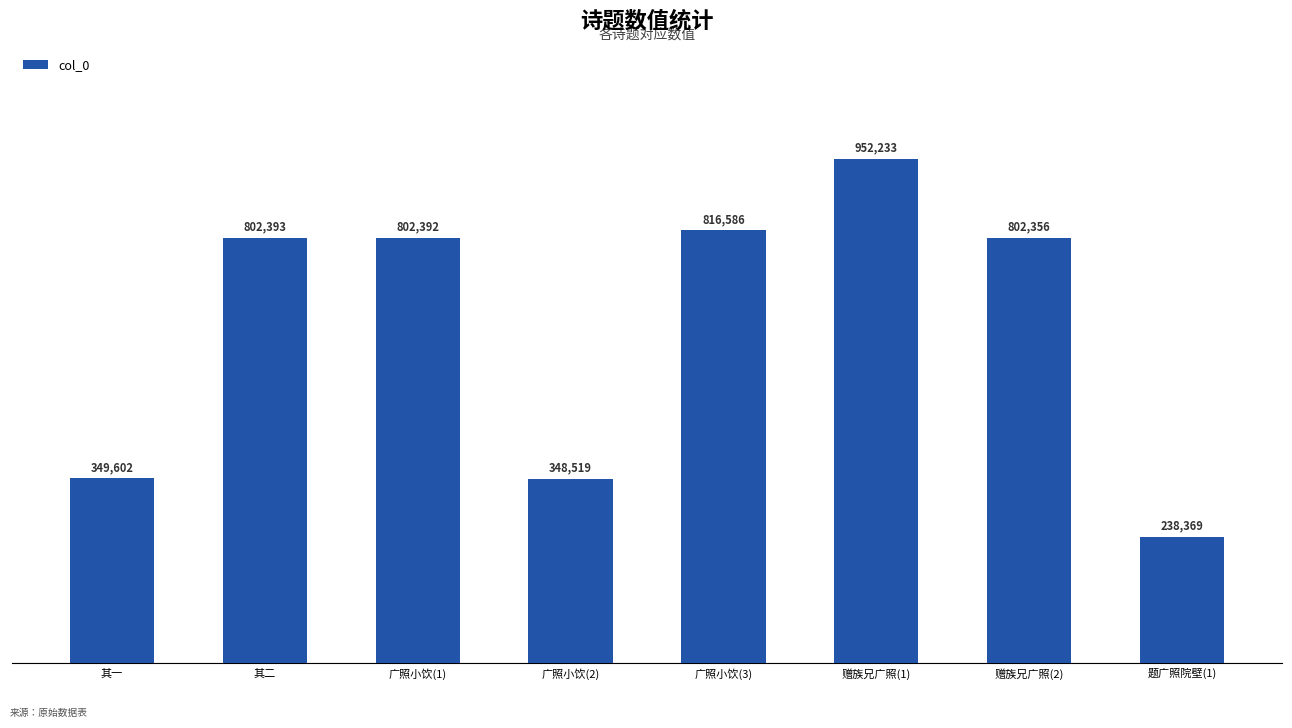

Between 赠族兄广照(1) and 其一, which is larger?

赠族兄广照(1)